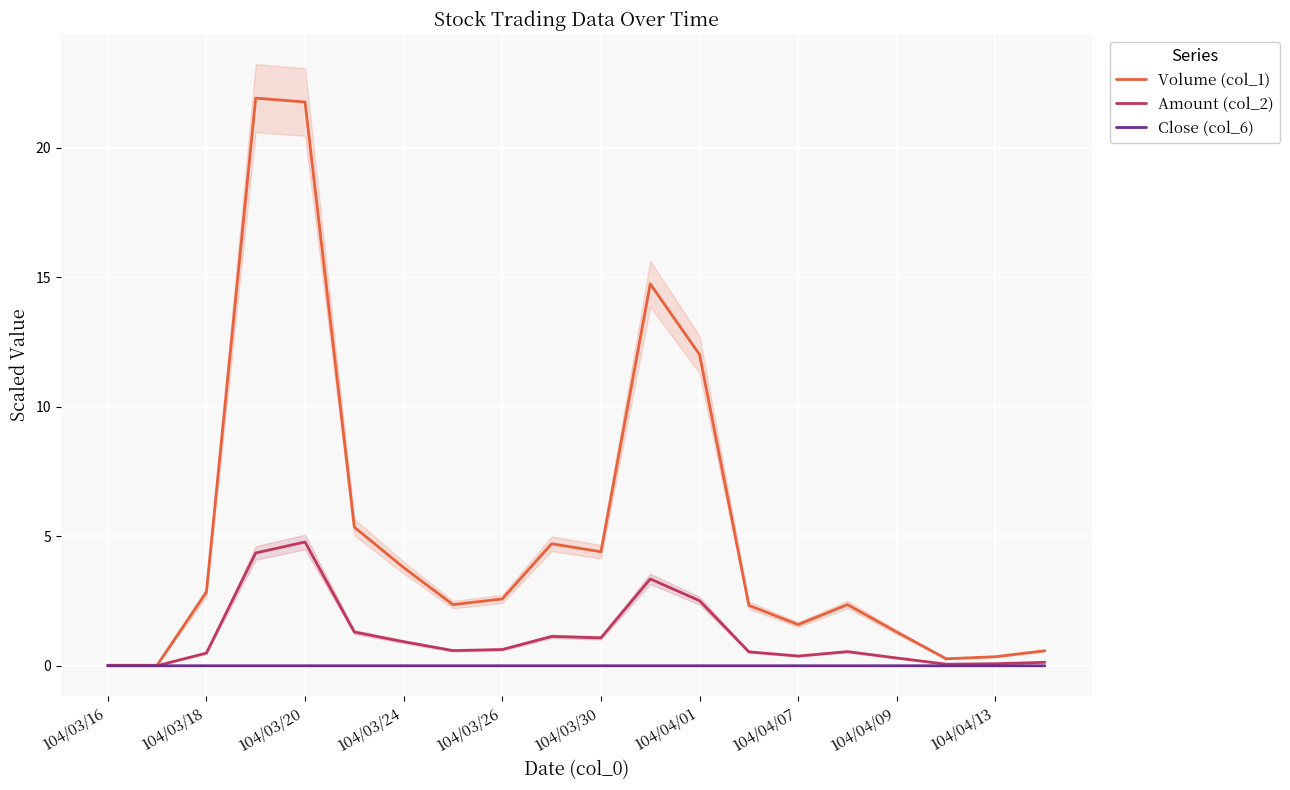

True or false: Volume (col_1) and Amount (col_2) intersect in this chart.

False